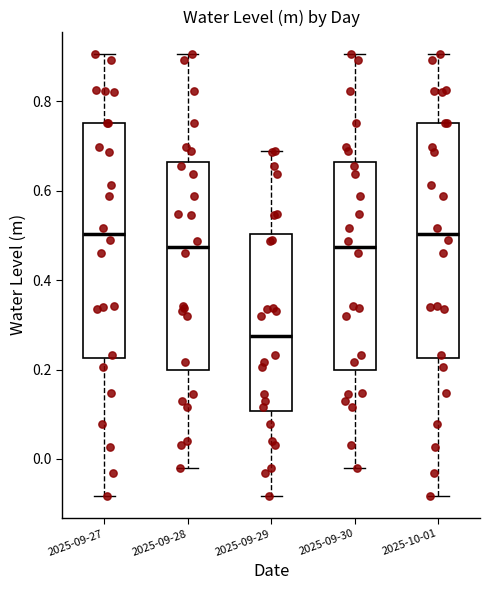

Reading left to right, read every box against the y-axis: the position of its median line, the range the box covers, and the ends of its whiskers. The values are not printed on the chart, so give them approximately, as read against the axis.

2025-09-27: median 0.50, box 0.22 to 0.76, whiskers -0.08 to 0.90
2025-09-28: median 0.48, box 0.20 to 0.66, whiskers -0.02 to 0.90
2025-09-29: median 0.28, box 0.10 to 0.50, whiskers -0.08 to 0.68
2025-09-30: median 0.48, box 0.20 to 0.66, whiskers -0.02 to 0.90
2025-10-01: median 0.50, box 0.22 to 0.76, whiskers -0.08 to 0.90